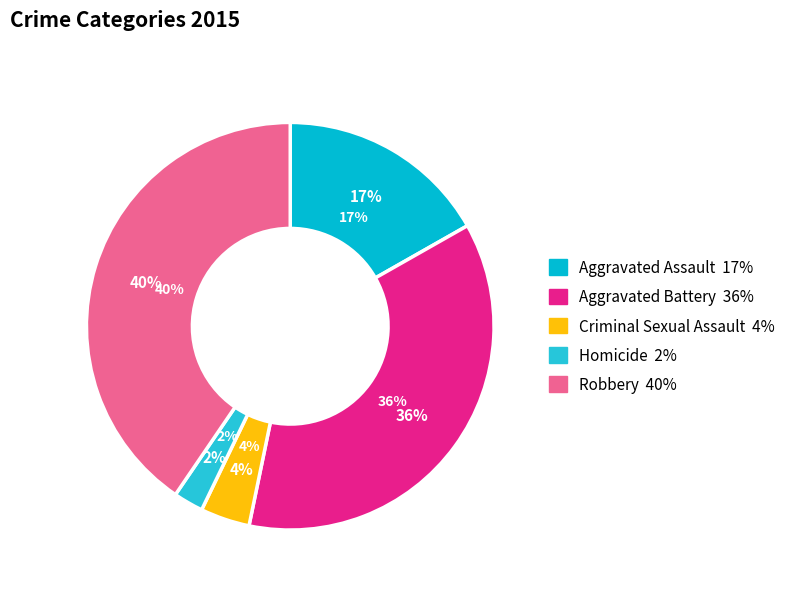

What percentage is the Robbery slice, to the nearest percent?

40%